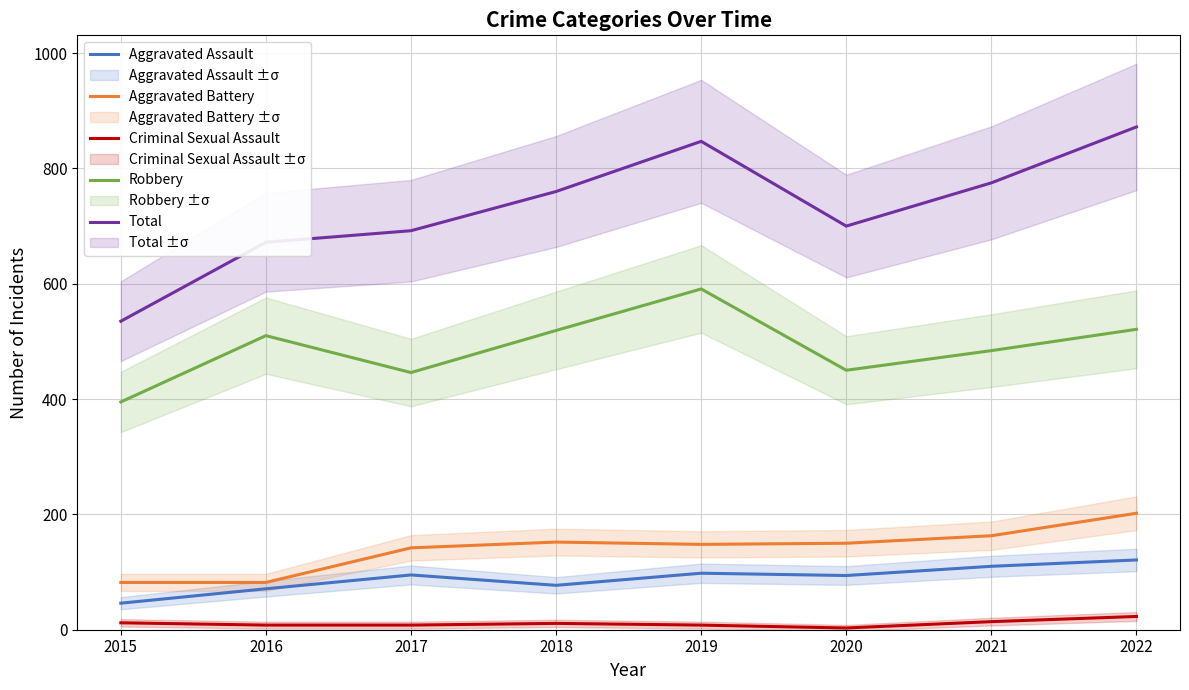

Reading left to right, extract all data points from this chart.

Aggravated Assault: 2015=46	2016=71	2017=95	2018=77	2019=98	2020=94	2021=110	2022=121
Aggravated Battery: 2015=82	2016=82	2017=142	2018=152	2019=148	2020=150	2021=163	2022=202
Criminal Sexual Assault: 2015=12	2016=8	2017=8	2018=11	2019=8	2020=3	2021=14	2022=23
Robbery: 2015=395	2016=510	2017=446	2018=519	2019=591	2020=450	2021=484	2022=521
Total: 2015=535	2016=672	2017=692	2018=760	2019=847	2020=700	2021=775	2022=872